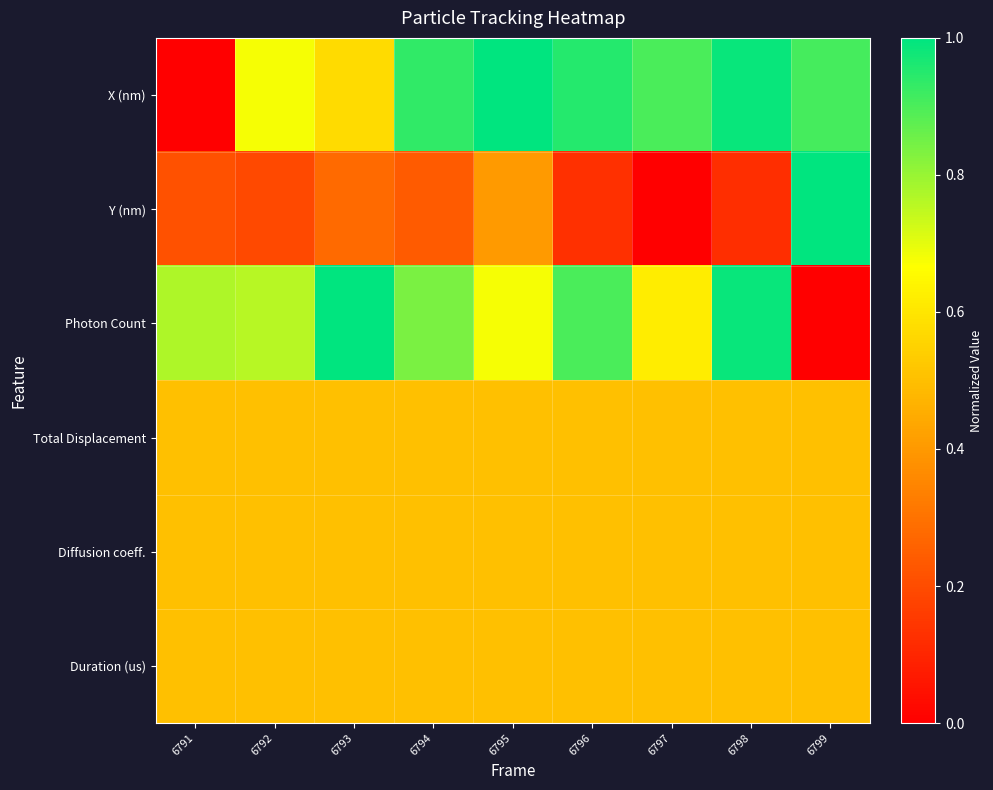

What is the difference between the highest and lowest values at 6792?

0.6